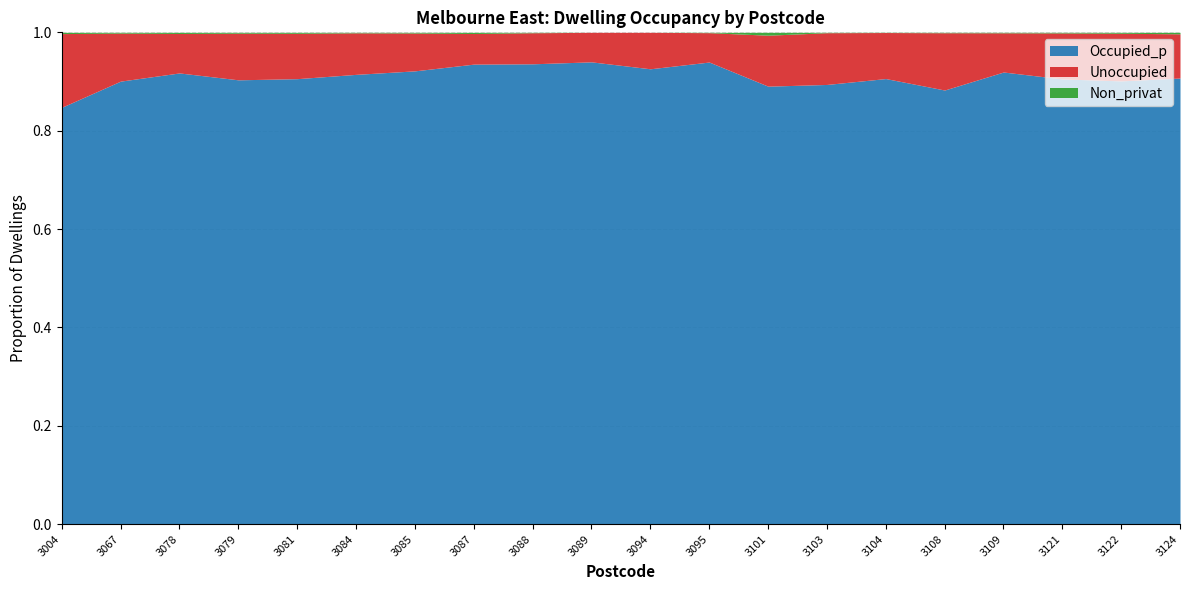

How many lines are shown in the chart?

3